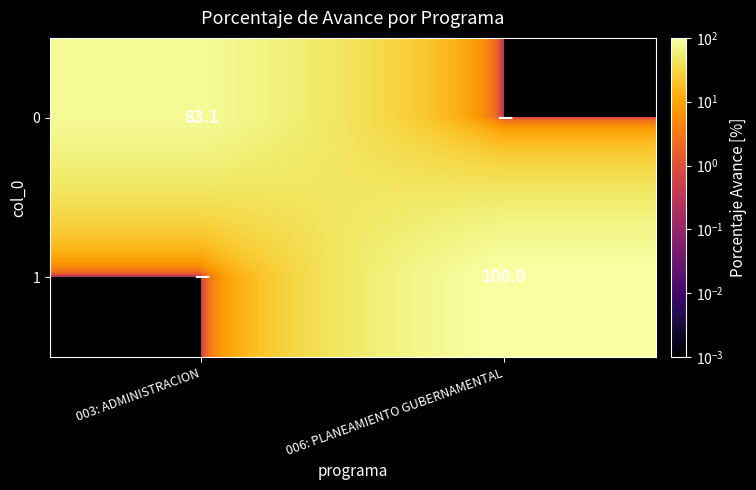

Is the value of 1 at 006: PLANEAMIENTO GUBERNAMENTAL greater than the value of 0 at 003: ADMINISTRACION?

Yes